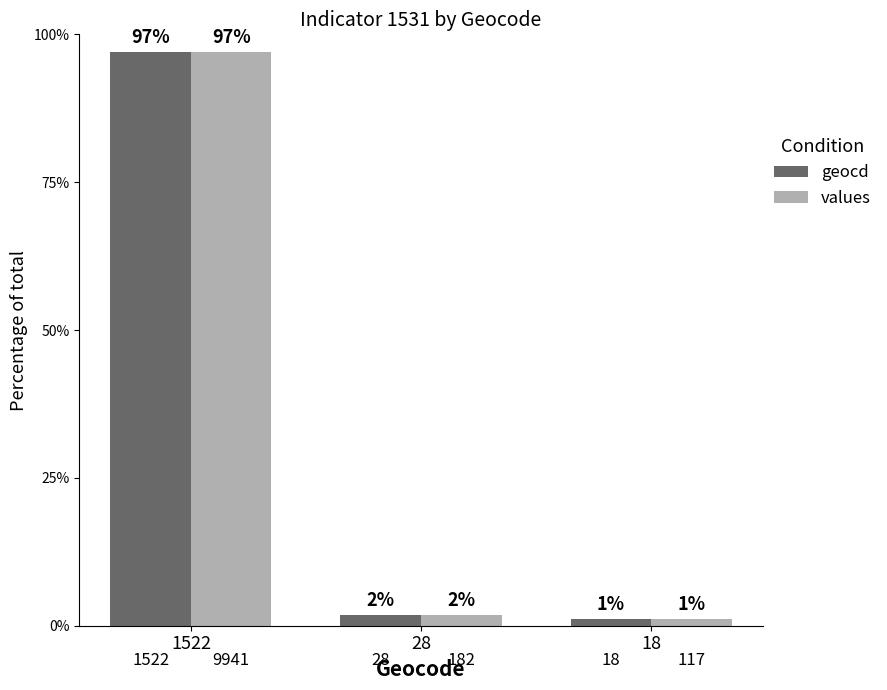

What is the approximate value of values at 1522?

97.1